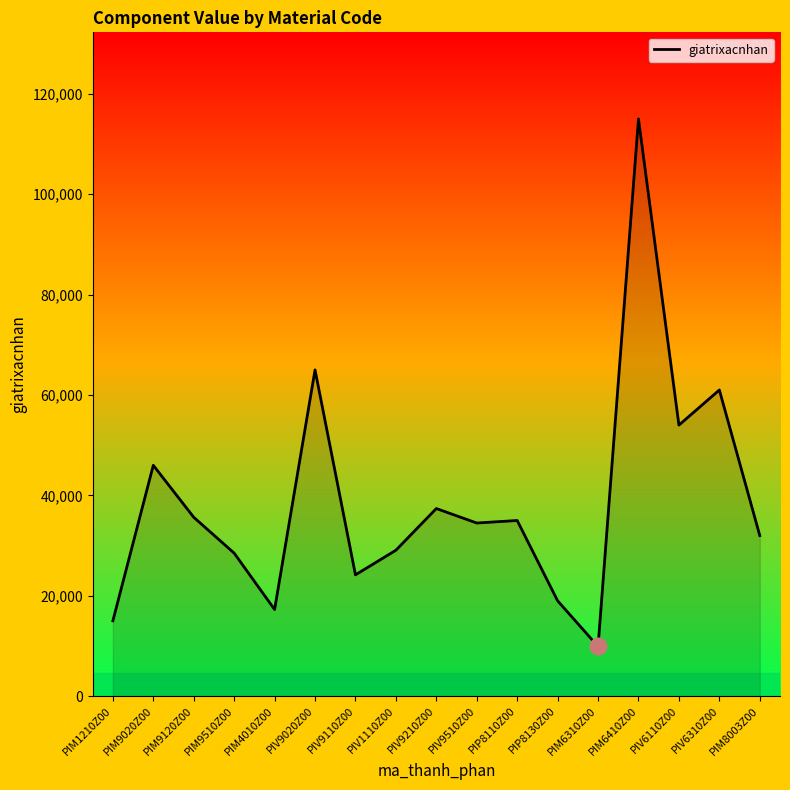

Read the value at PIV9210Z00, to the nearest 50.

37400